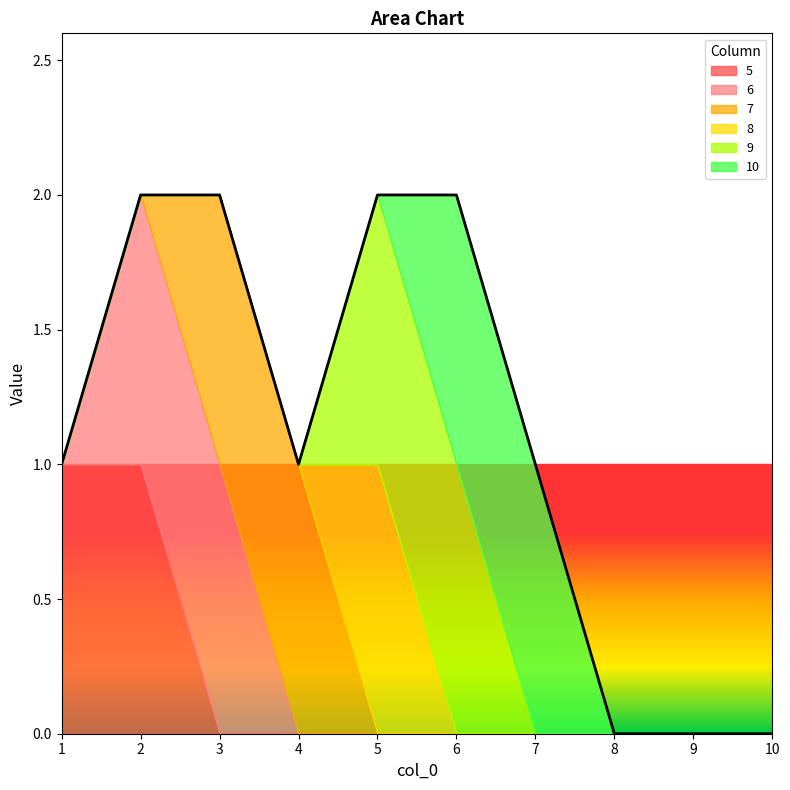

How many lines are shown in the chart?

6